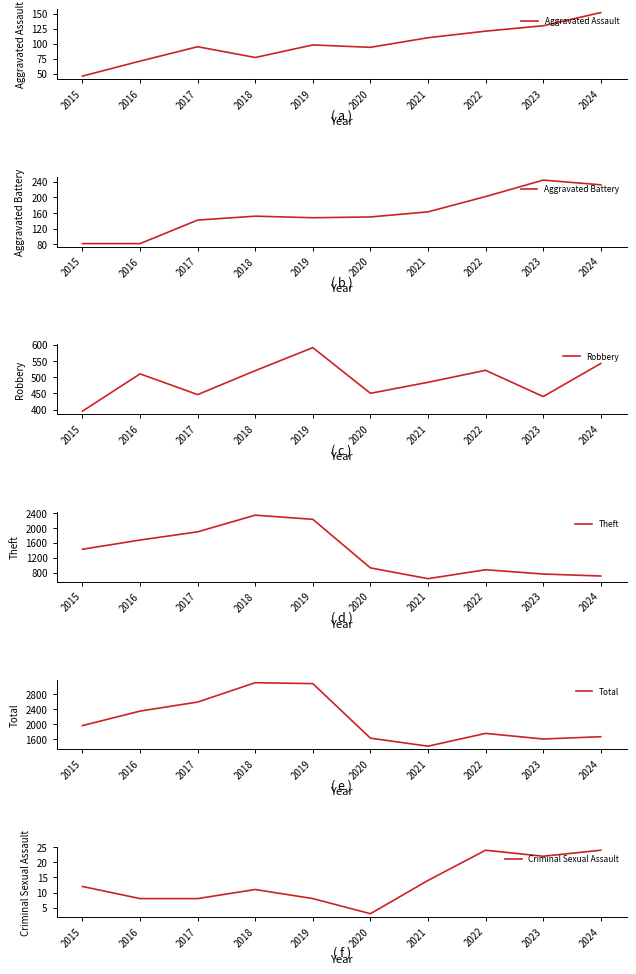

True or false: Aggravated Battery and Theft intersect in this chart.

False